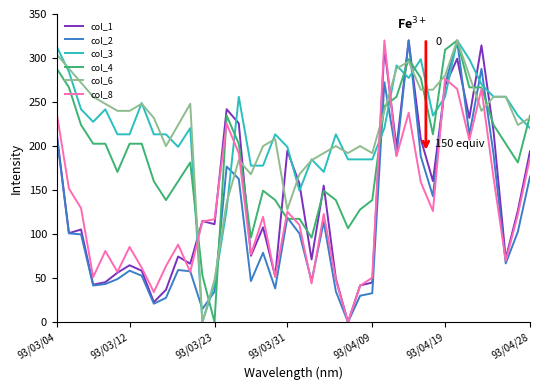

What is the highest value of the col_6 series?

320.0